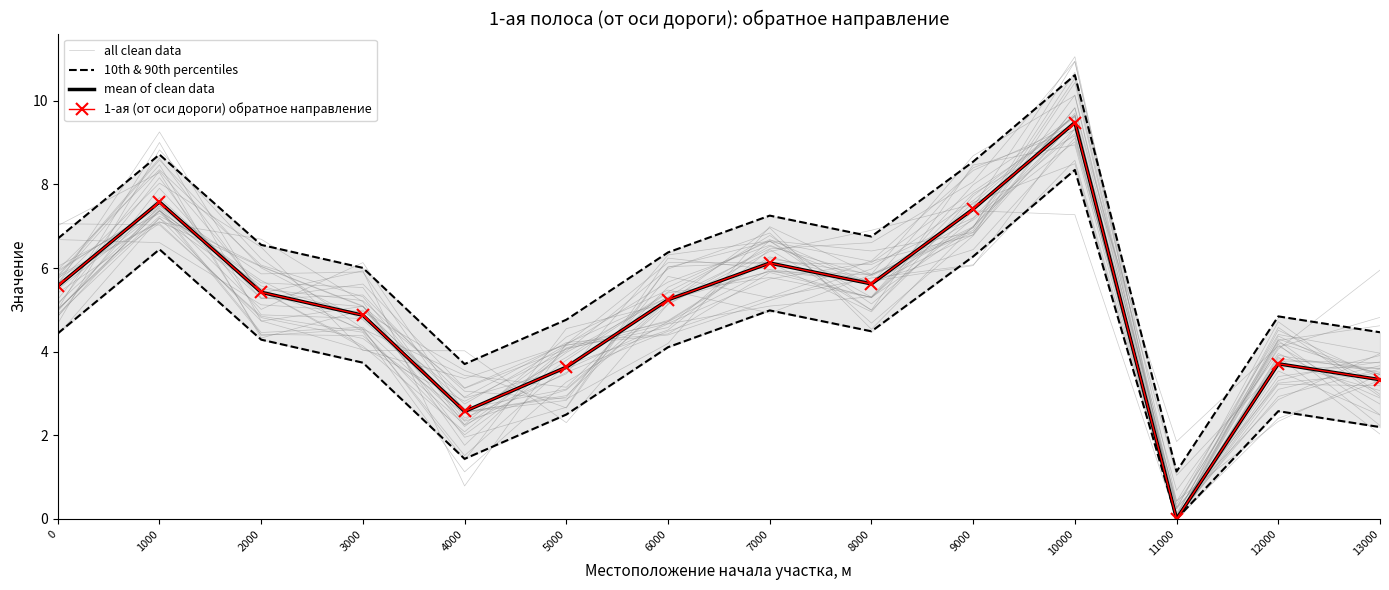

Between 1000 and 9000, which series saw the biggest shift?

all clean data